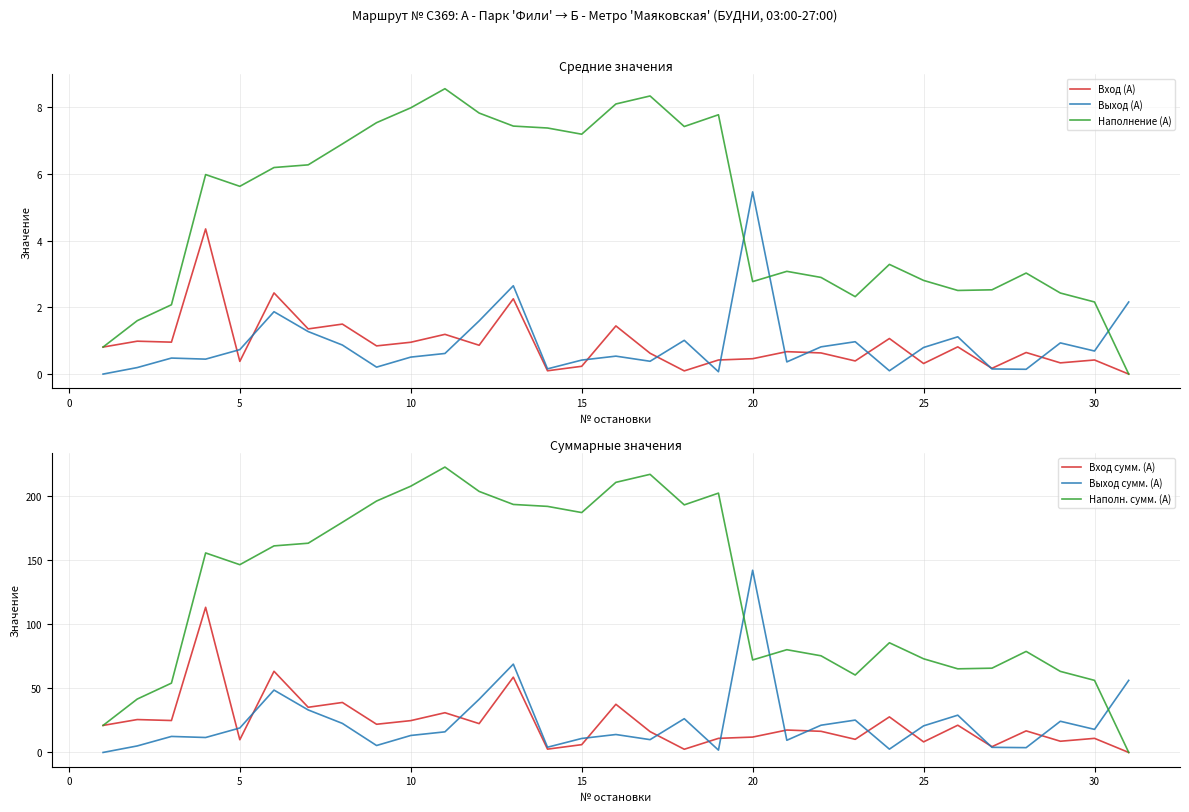

True or false: Выход (А) has a value of 1.3 at 5.

False